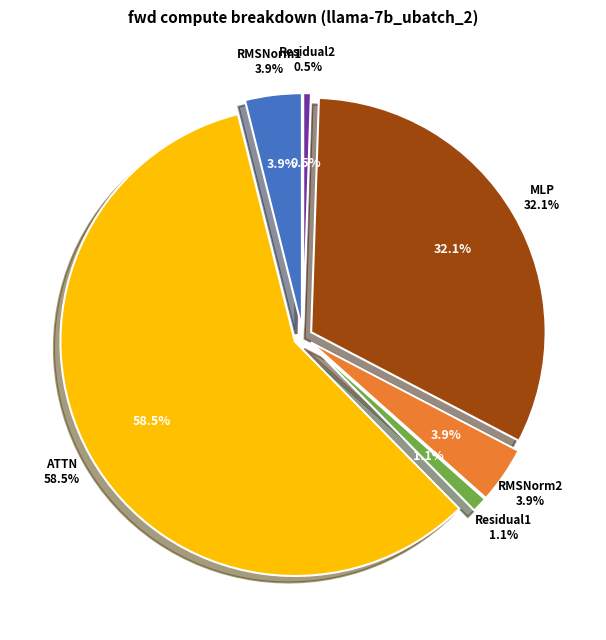

To the nearest percent, what is the difference between the largest and smallest slice percentages?

58%